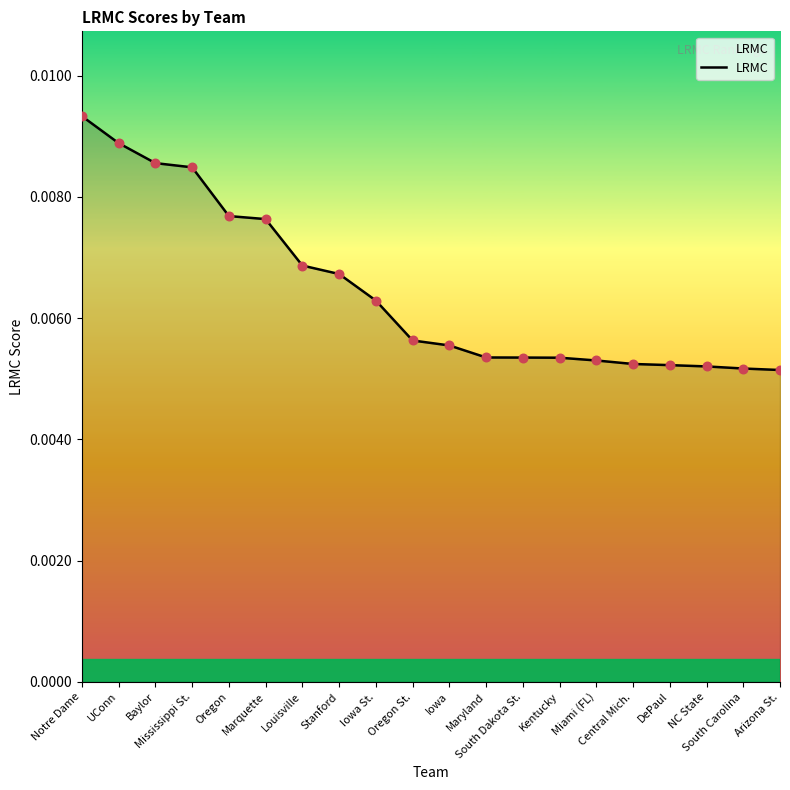

Which has a higher value, Notre Dame or Iowa?

Notre Dame